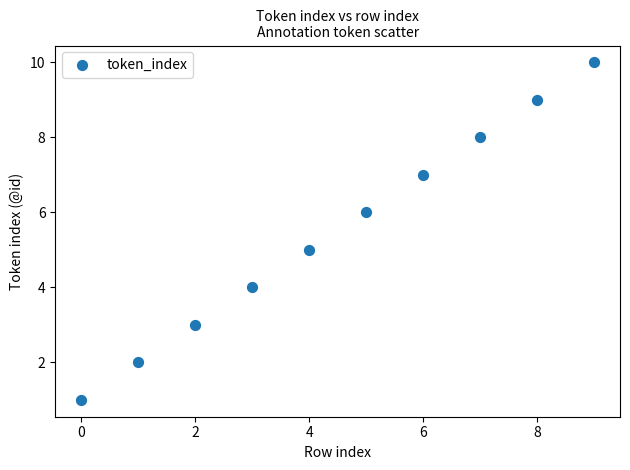

What is the average Y value?

6